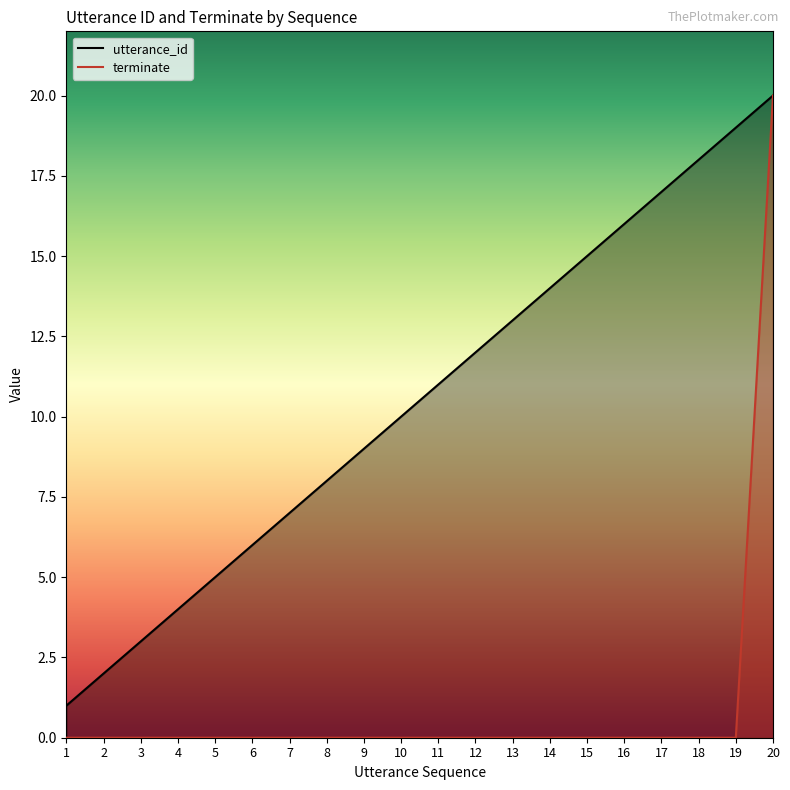

What is the sum of all utterance_id values?

210